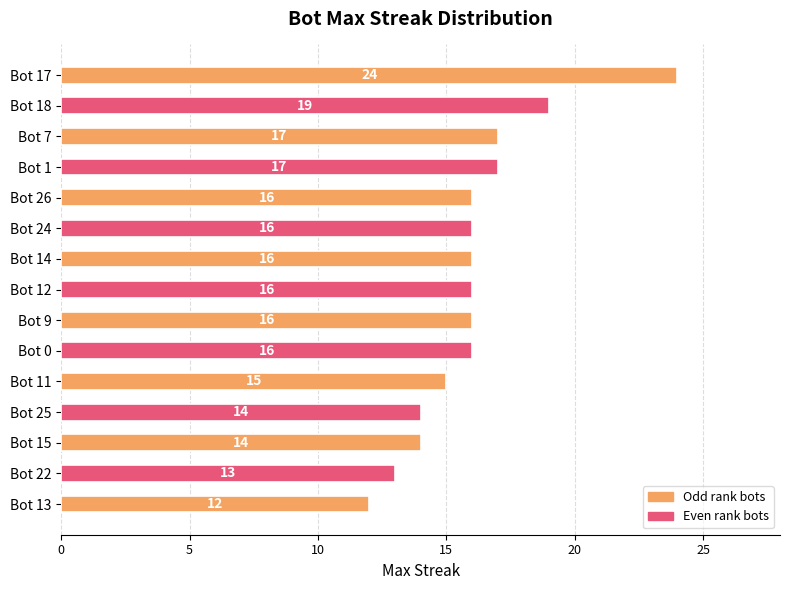

Reading top to bottom, transcribe all the data shown in this chart.

Bot 17=24	Bot 18=19	Bot 7=17	Bot 1=17	Bot 26=16	Bot 24=16	Bot 14=16	Bot 12=16	Bot 9=16	Bot 0=16	Bot 11=15	Bot 25=14	Bot 15=14	Bot 22=13	Bot 13=12